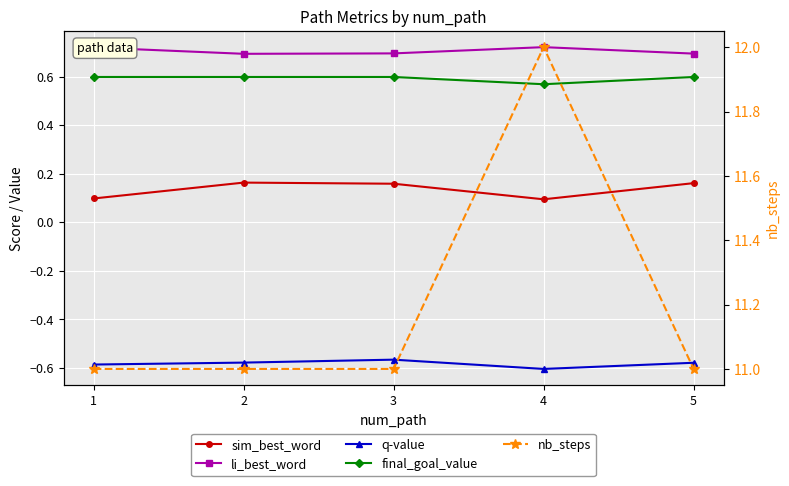

True or false: nb_steps and final_goal_value intersect in this chart.

False